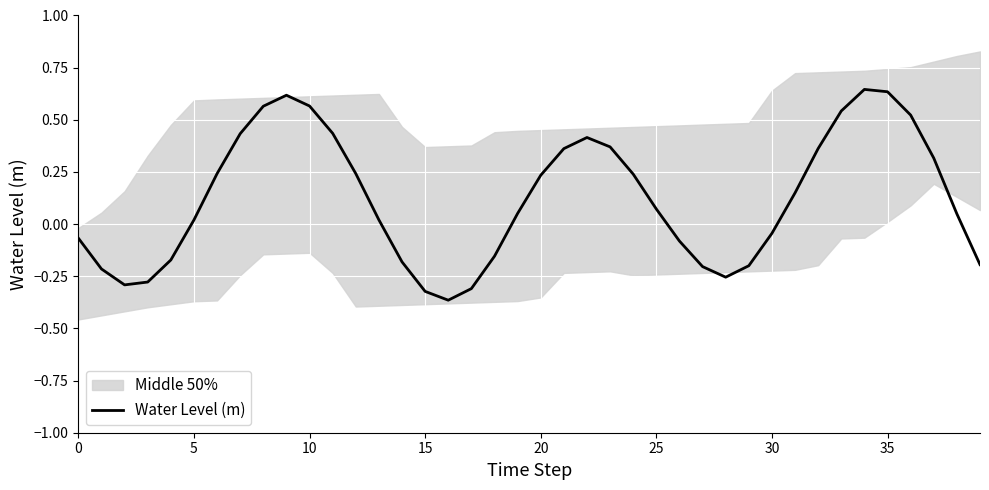

Is it true that the value at 22 is 0.4?

True